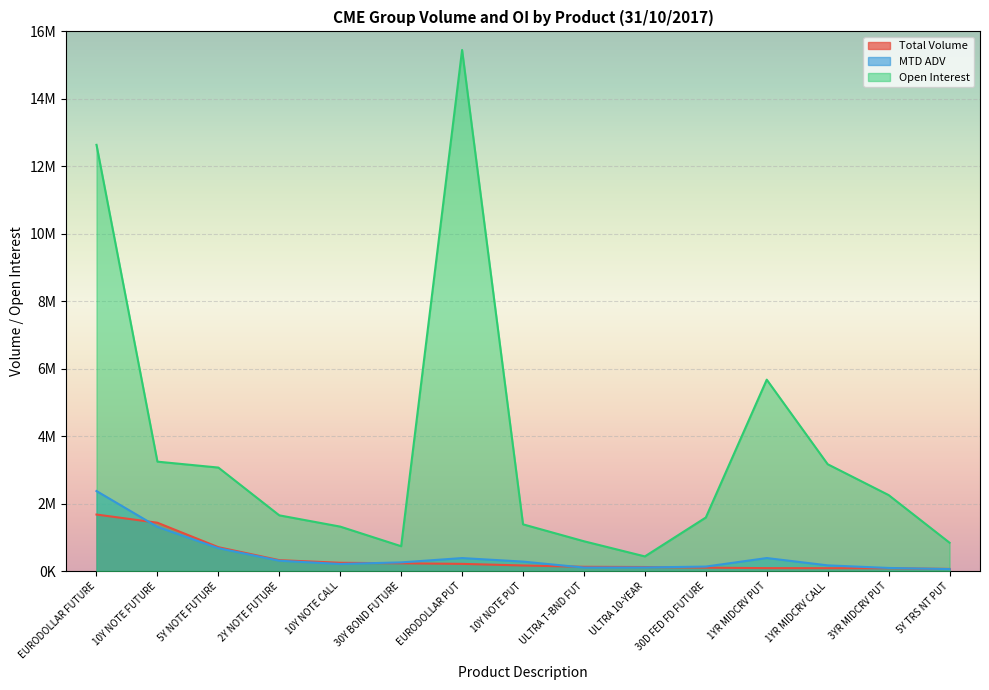

What is the difference between the Open Interest values at 5Y TRS NT PUT and 2Y NOTE FUTURE?

811163.0